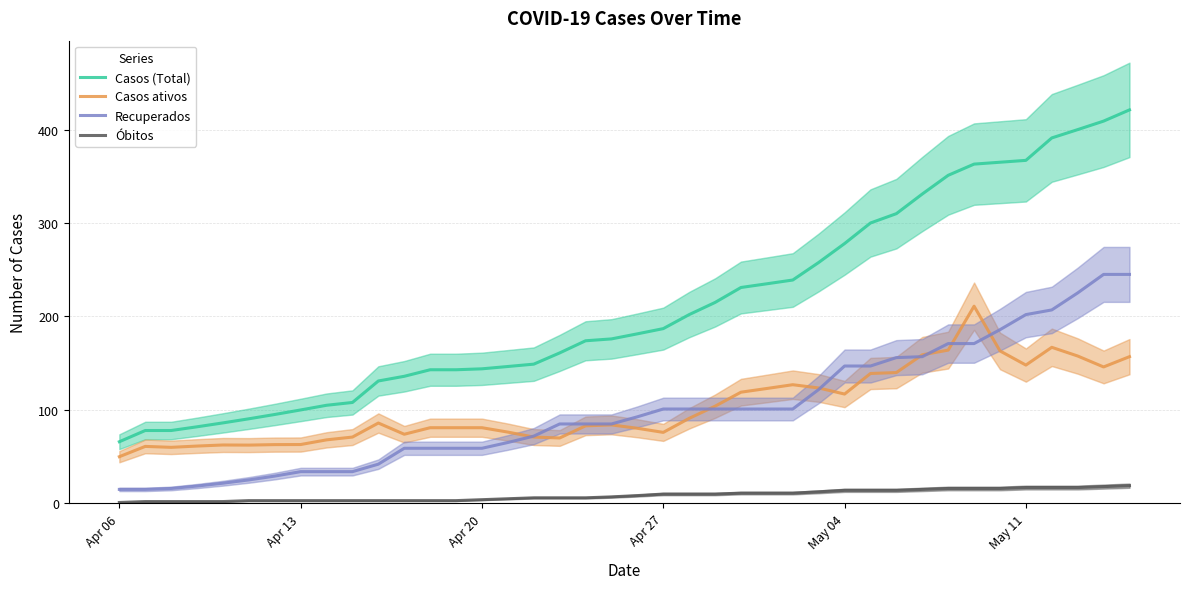

How many interior local peaks does the Casos ativos series have?

7